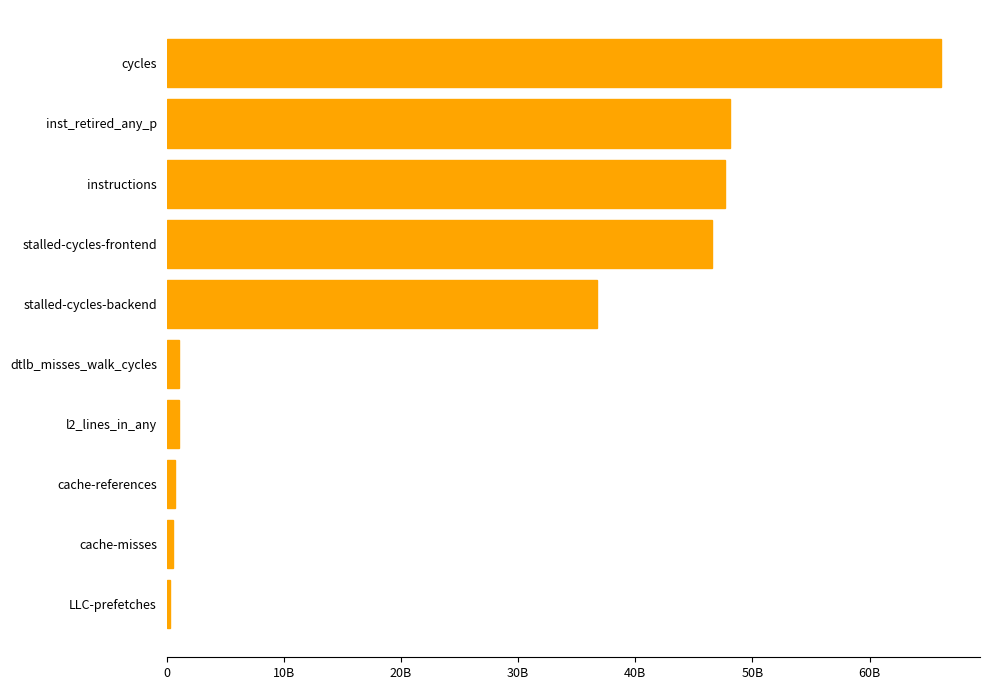

At which category does the chart reach its peak across all series?

cycles